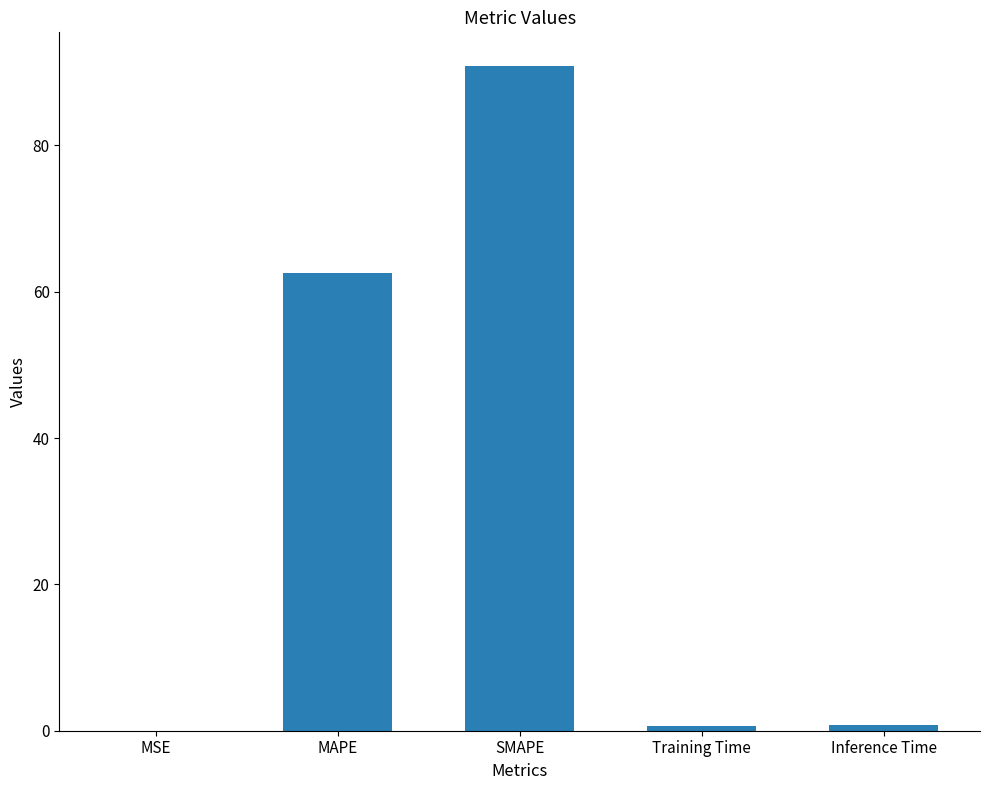

What is the change in value from MAPE to SMAPE?

+28.4